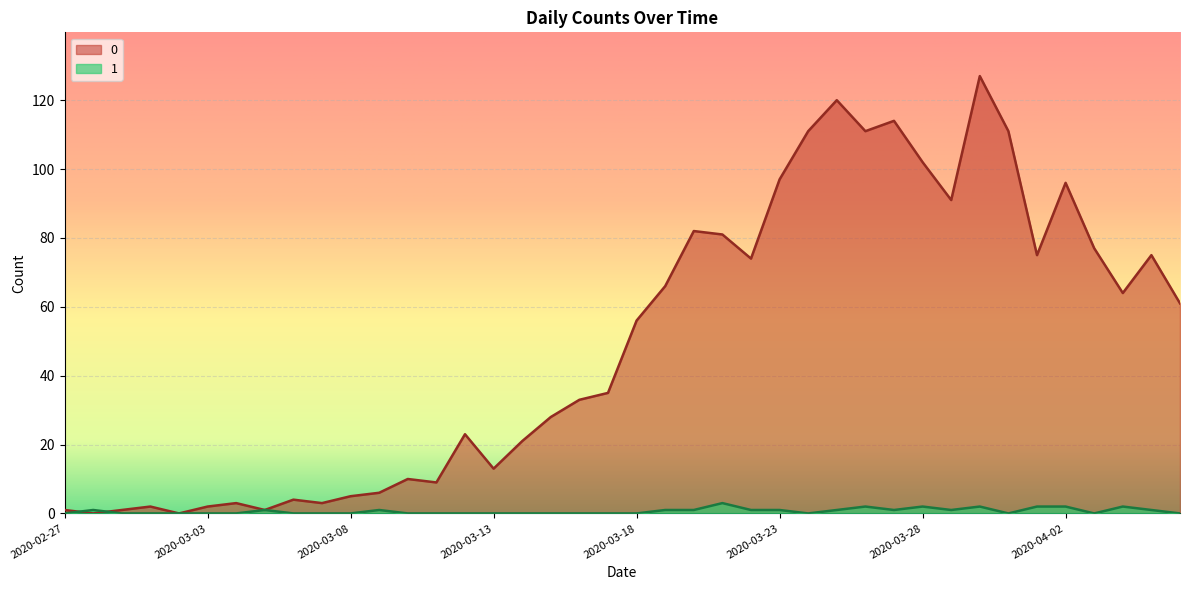

How many 1 values are between 0 and 1?

33